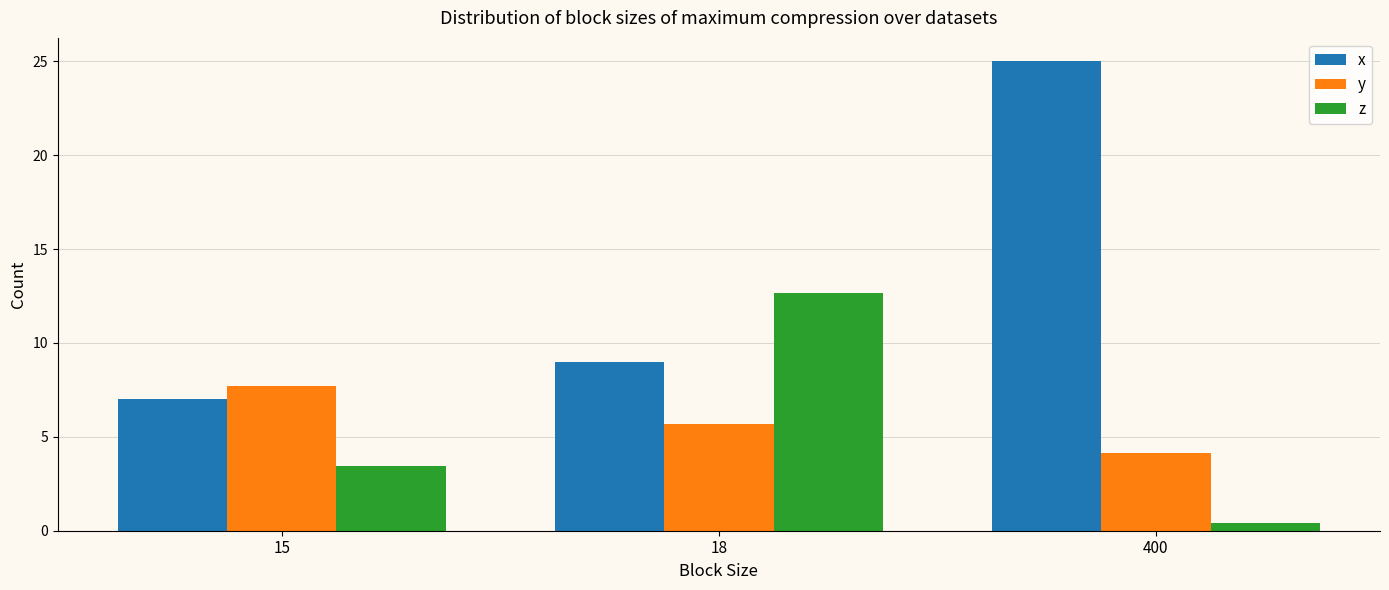

How many groups of bars are there?

3